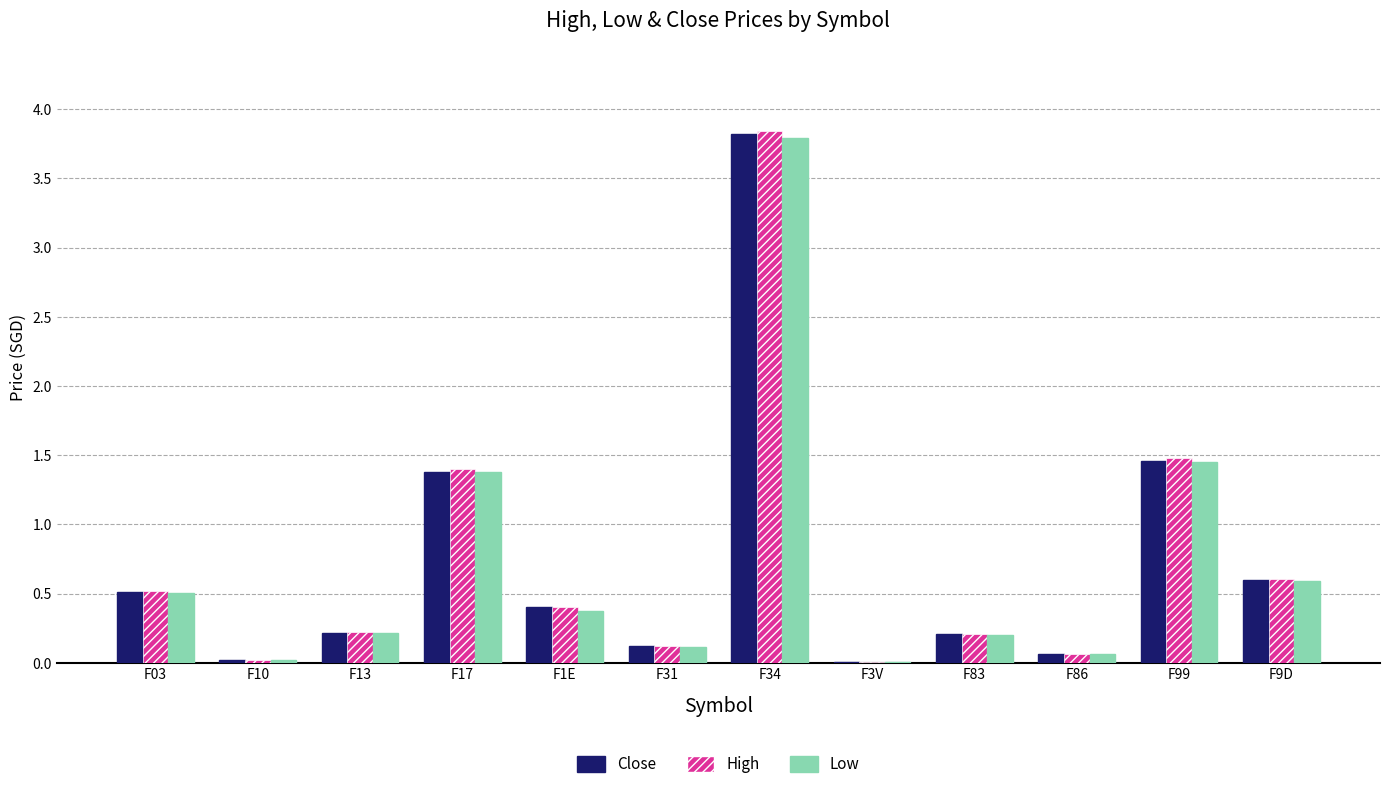

Count the number of data series in this chart.

3